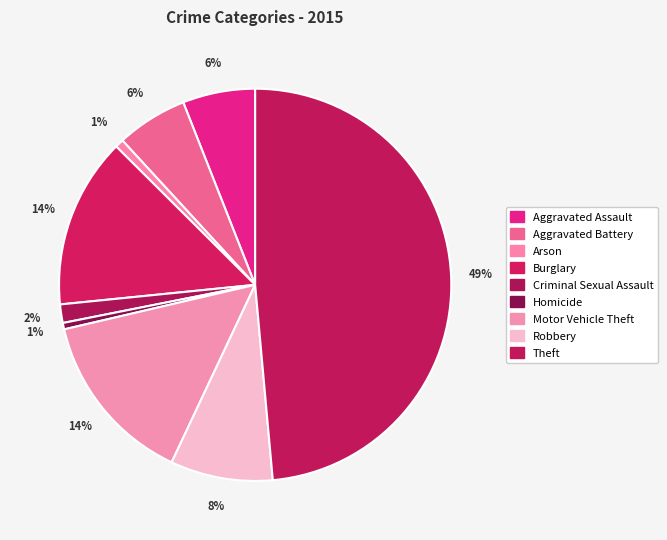

Rank the categories by value from highest to lowest.

Theft, Motor Vehicle Theft, Burglary, Robbery, Aggravated Assault, Aggravated Battery, Criminal Sexual Assault, Arson, Homicide